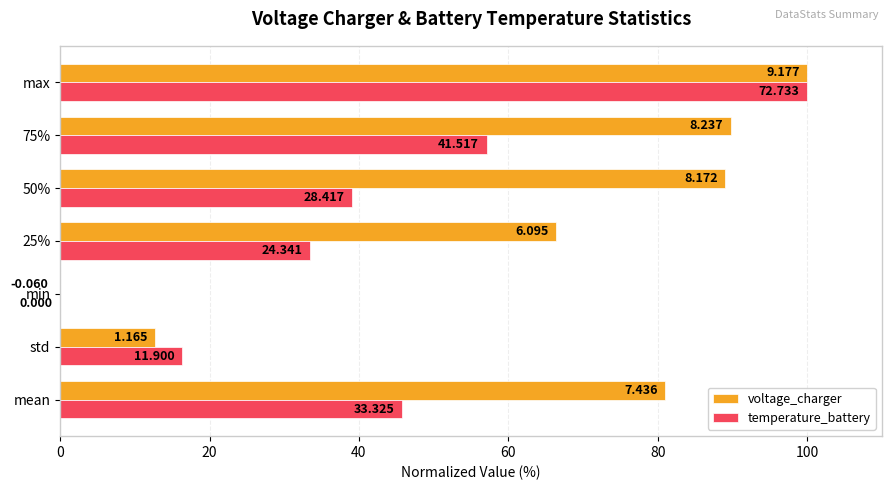

What is the maximum value for voltage_charger?

100.0